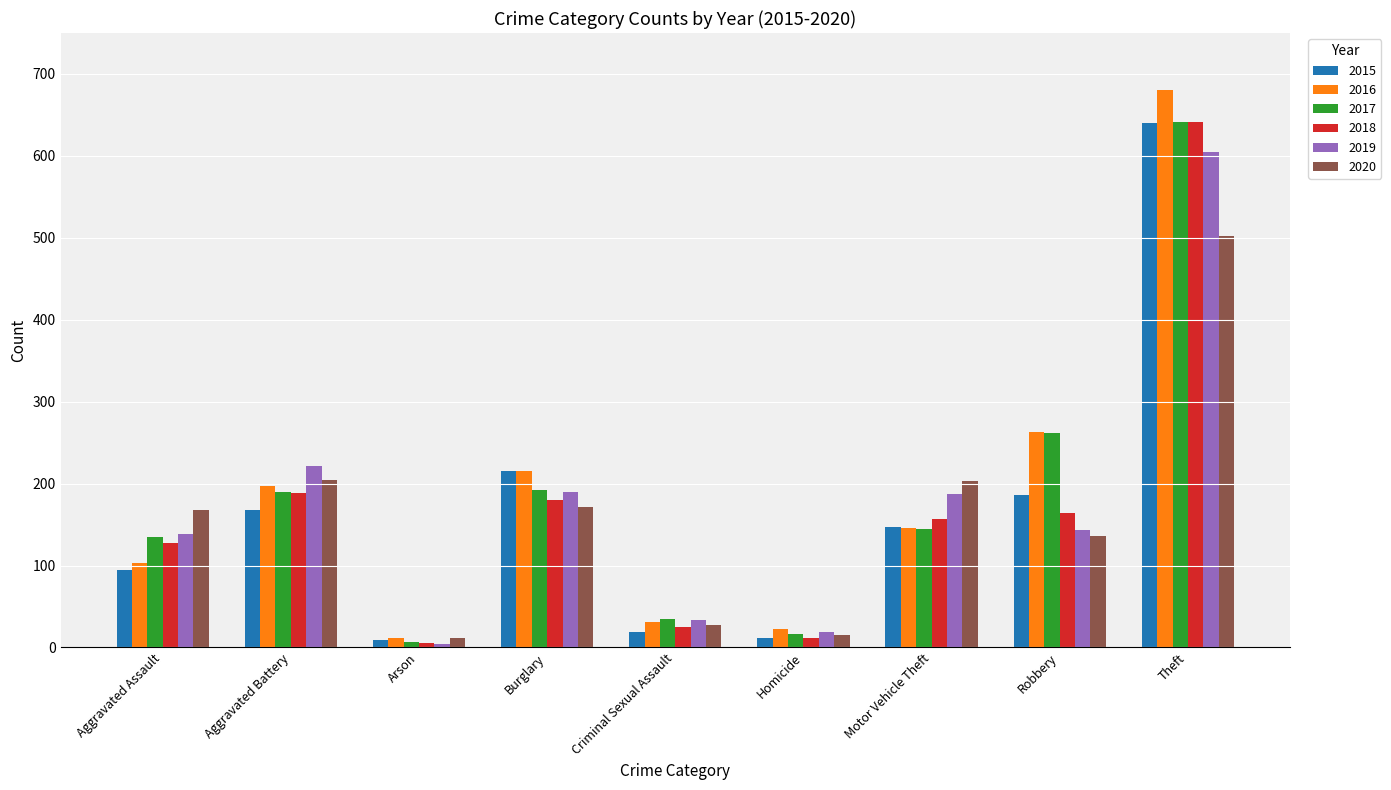

What is the total value across all series at Robbery?

1155